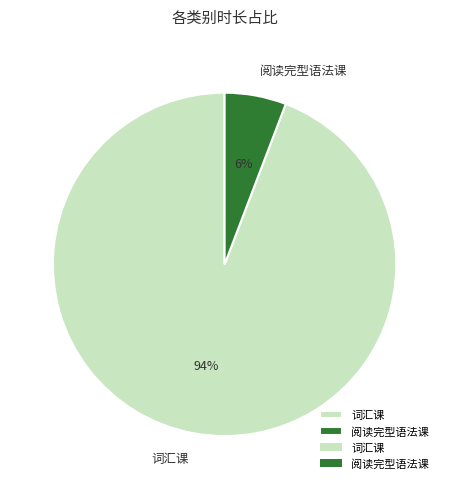

Does 词汇课 account for over 50% of the chart?

Yes